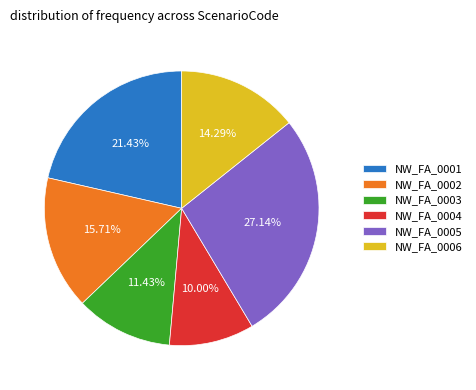

True or false: NW_FA_0002 accounts for 8% of the total.

False